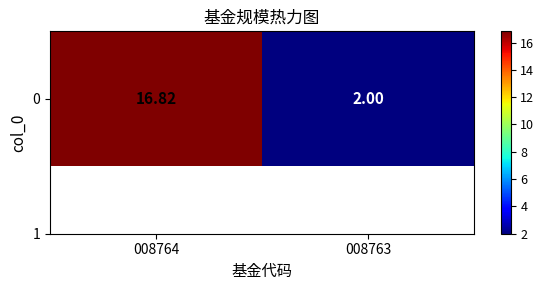

Rank the categories by value from lowest to highest.

008763, 008764